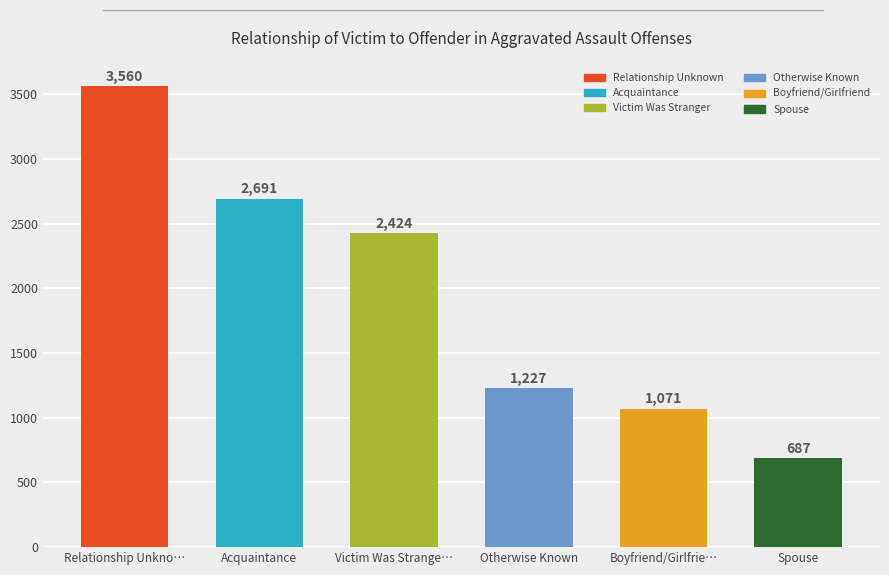

Which label corresponds to the smallest value in the chart?

Spouse